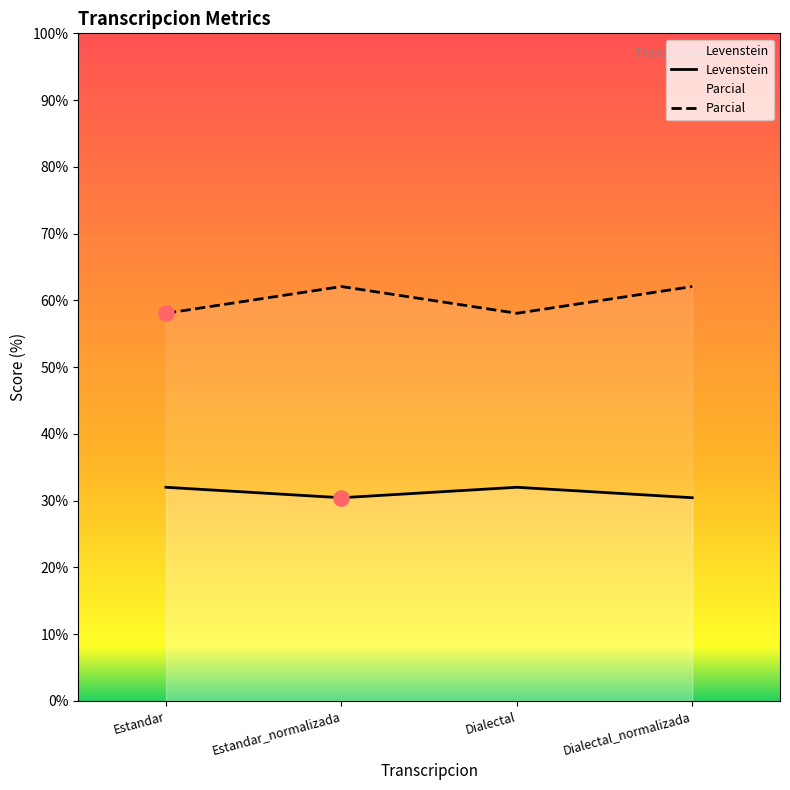

At how many categories does at least one series exceed 40?

4